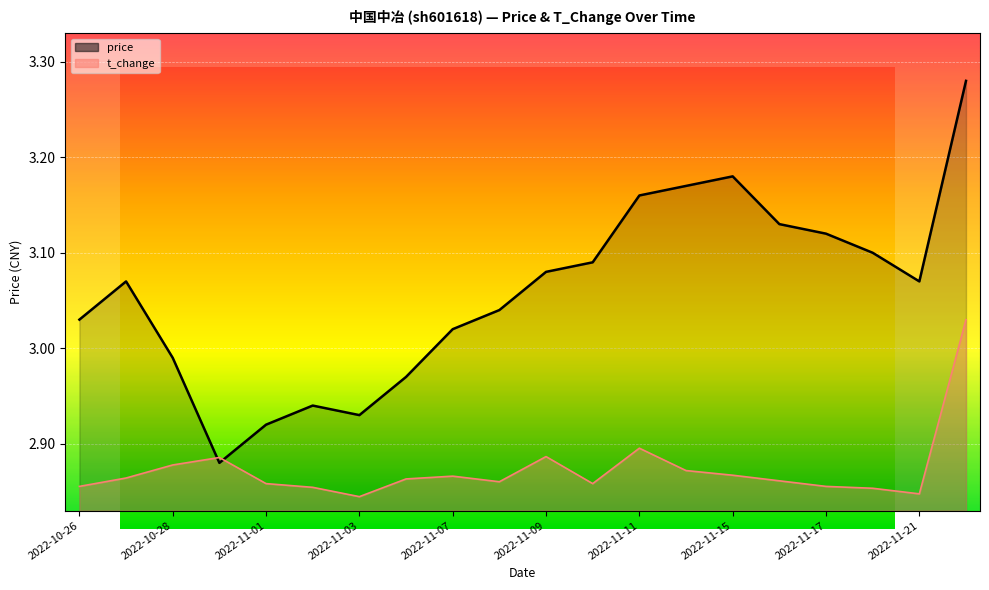

What position from the right is 2022-11-14?

7